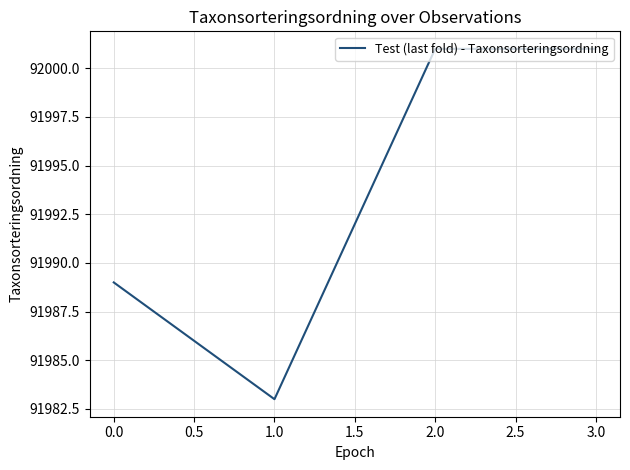

Is this an area chart (filled region under the line)?

No